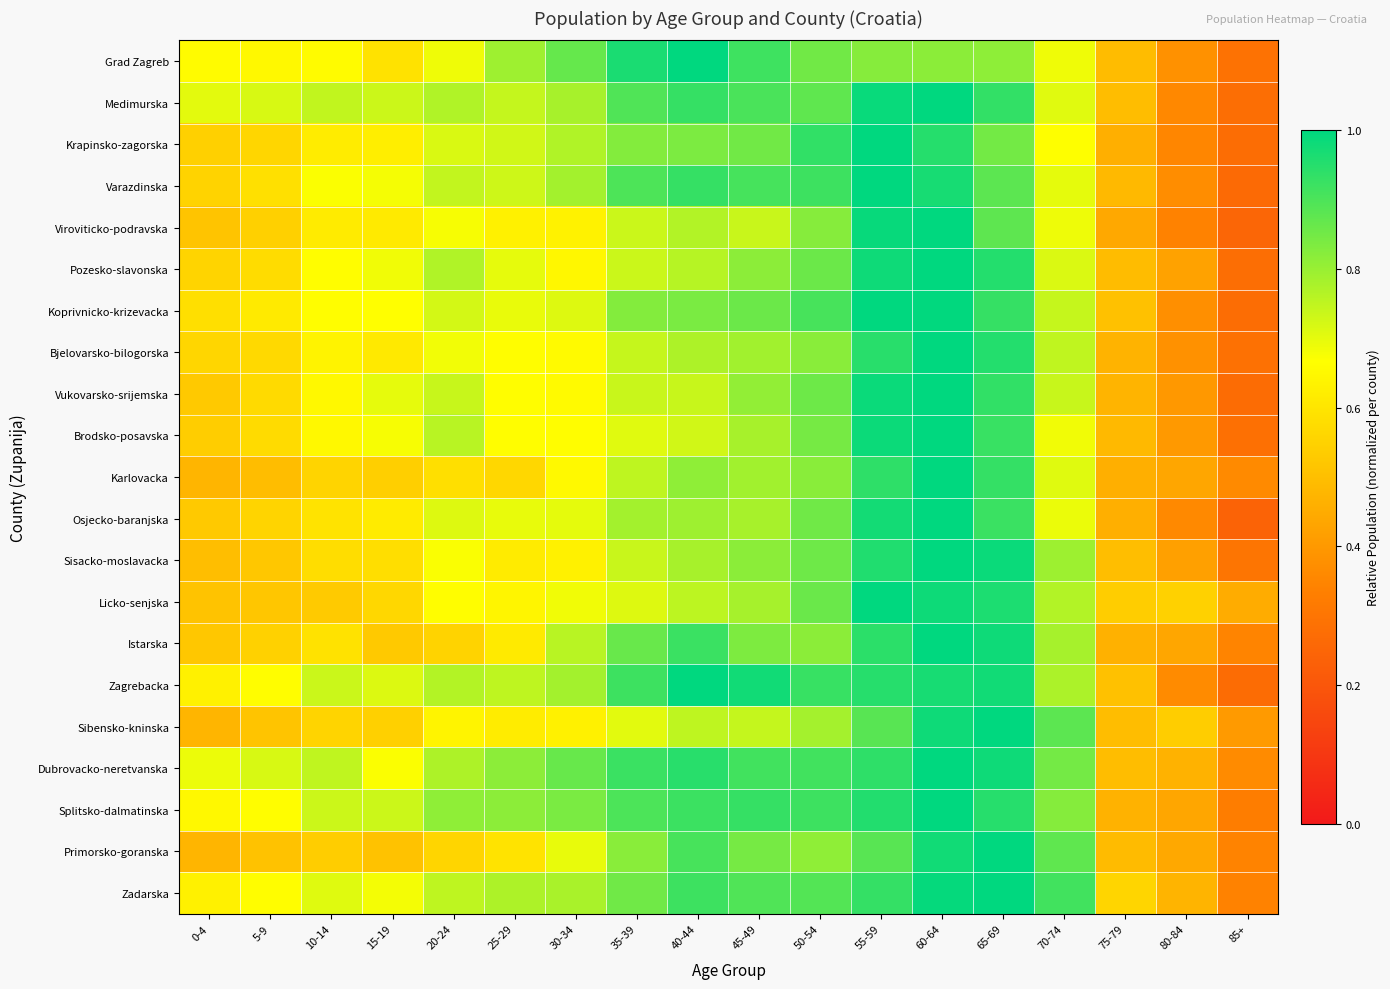

Which has a higher value, 55-59 or 50-54?

50-54